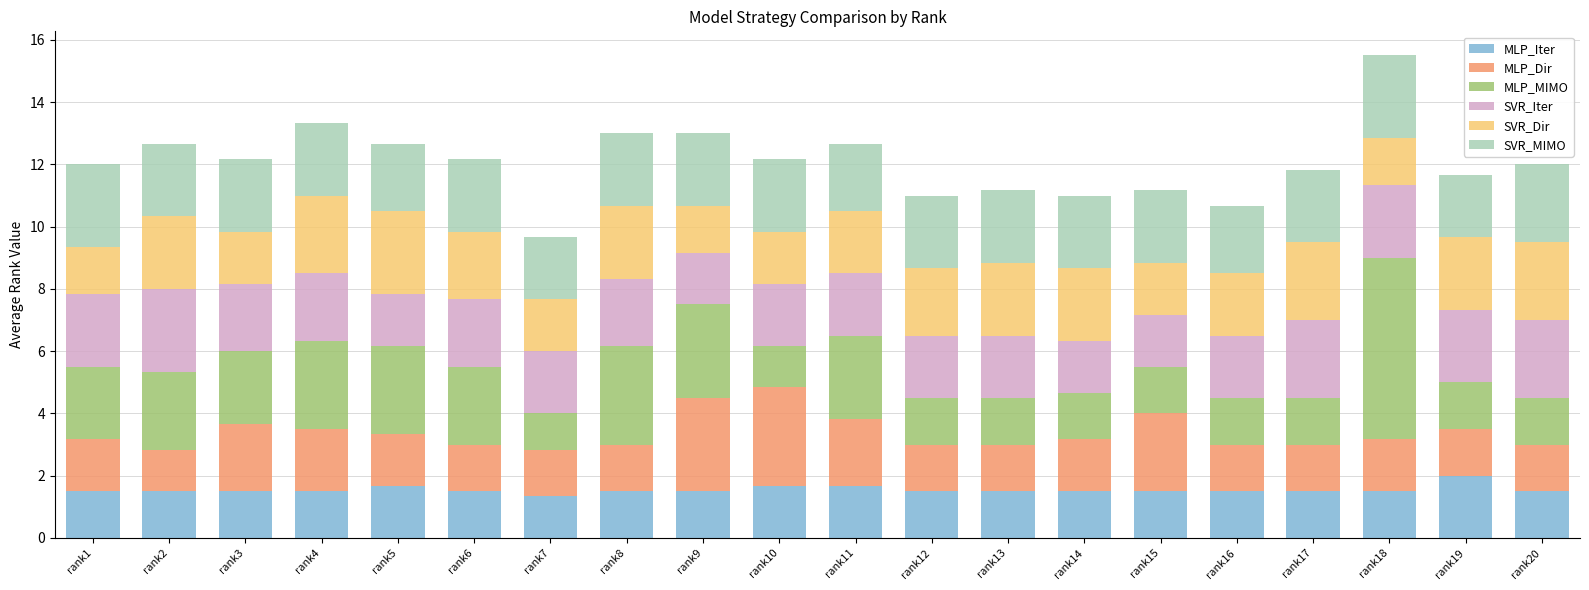

What is the maximum value for MLP_Iter?

2.0